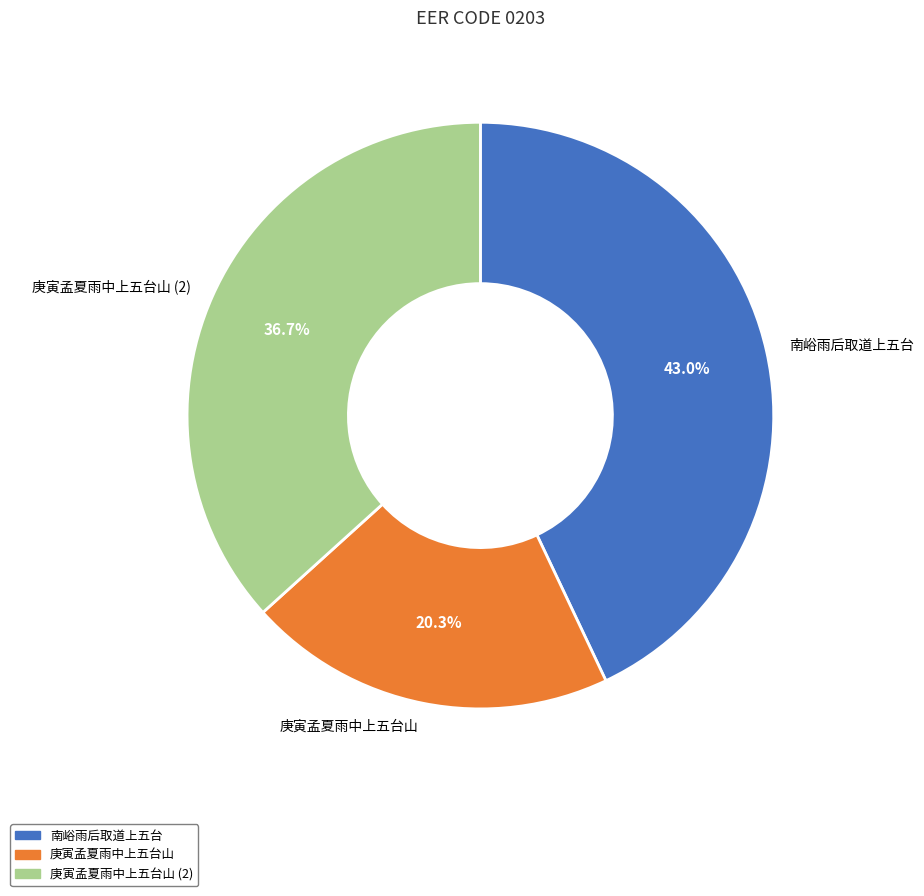

Does any single category account for the majority?

No